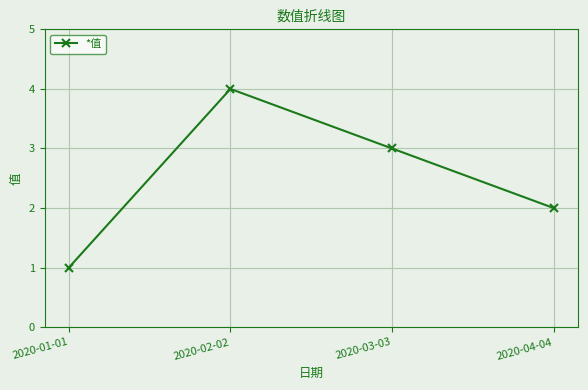

What is the maximum value shown in the chart?

4